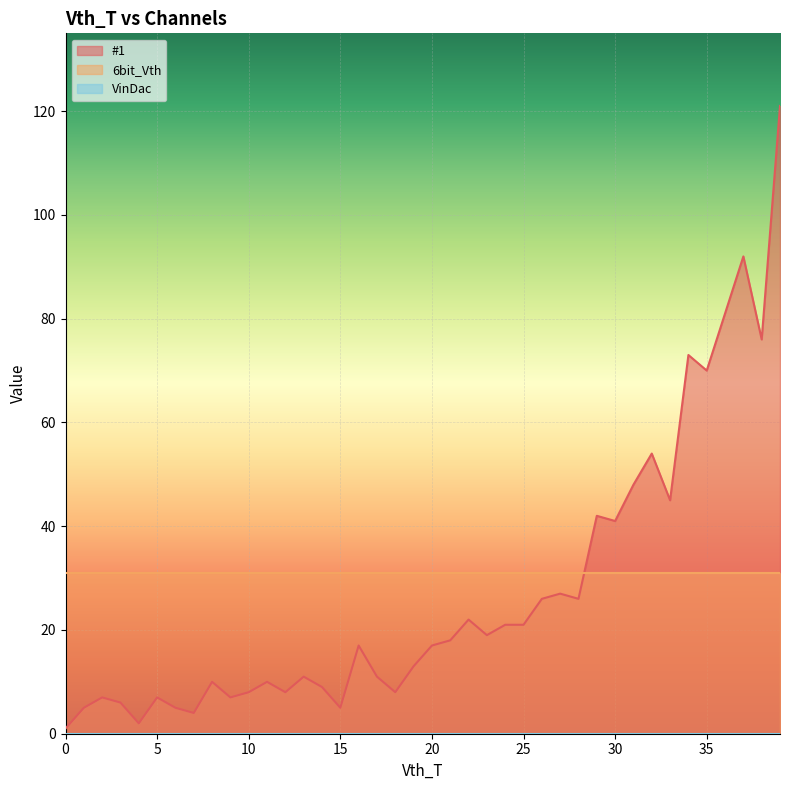

How many categories are shown in the chart?

40